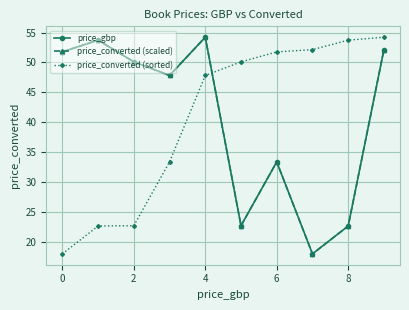

What is the difference between the maximum and second lowest values in the price_gbp series?

31.6